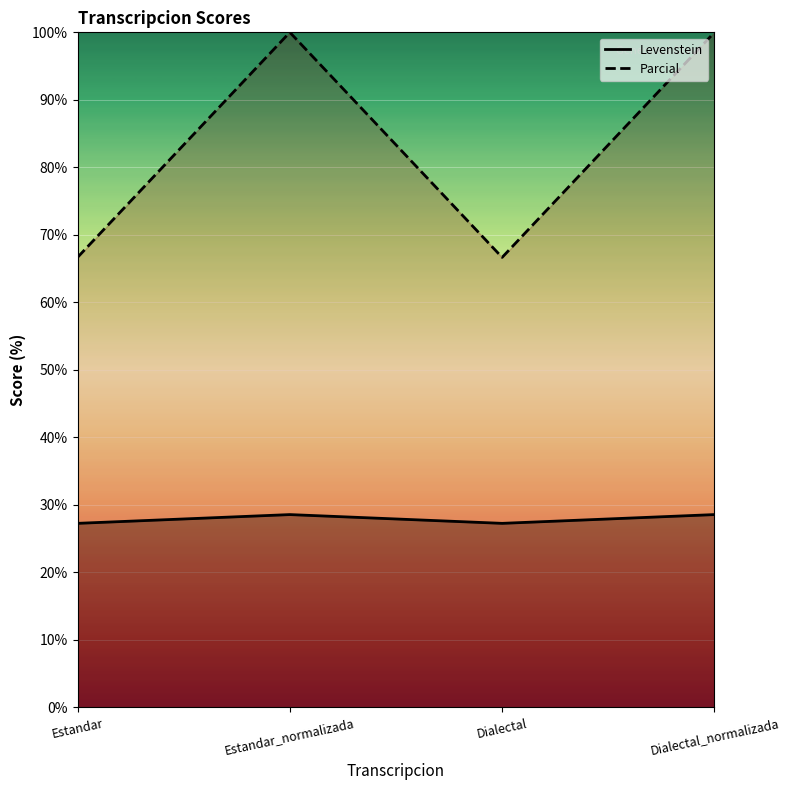

Reading right to left, list all the values displayed in this chart.

Levenstein: 28.6	27.3	28.6	27.3
Parcial: 100.0	66.7	100.0	66.7